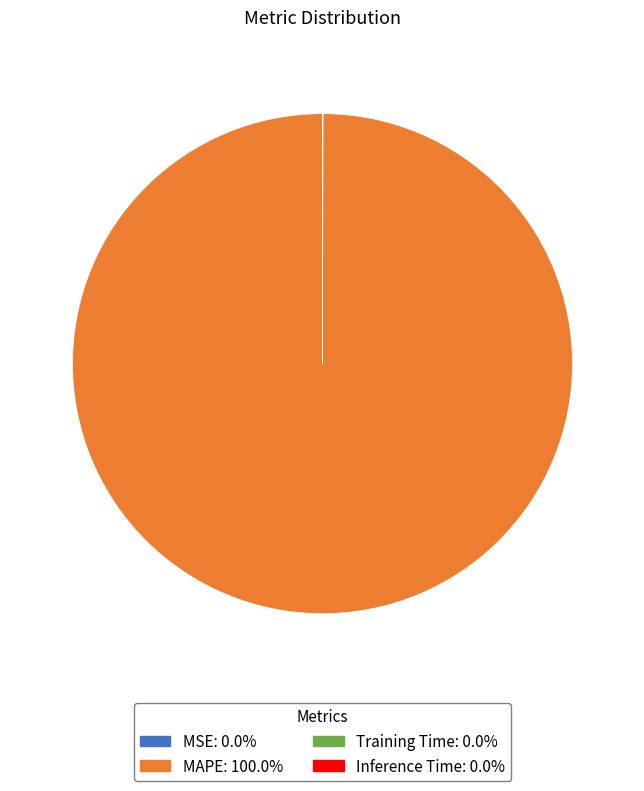

Which slice is the largest?

MAPE